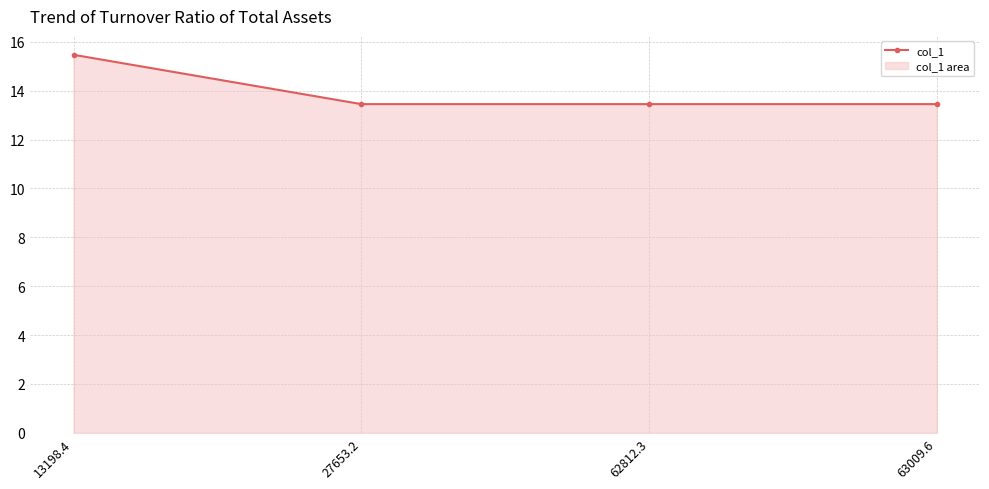

Between 13198.4 and 27653.2, which is larger?

13198.4